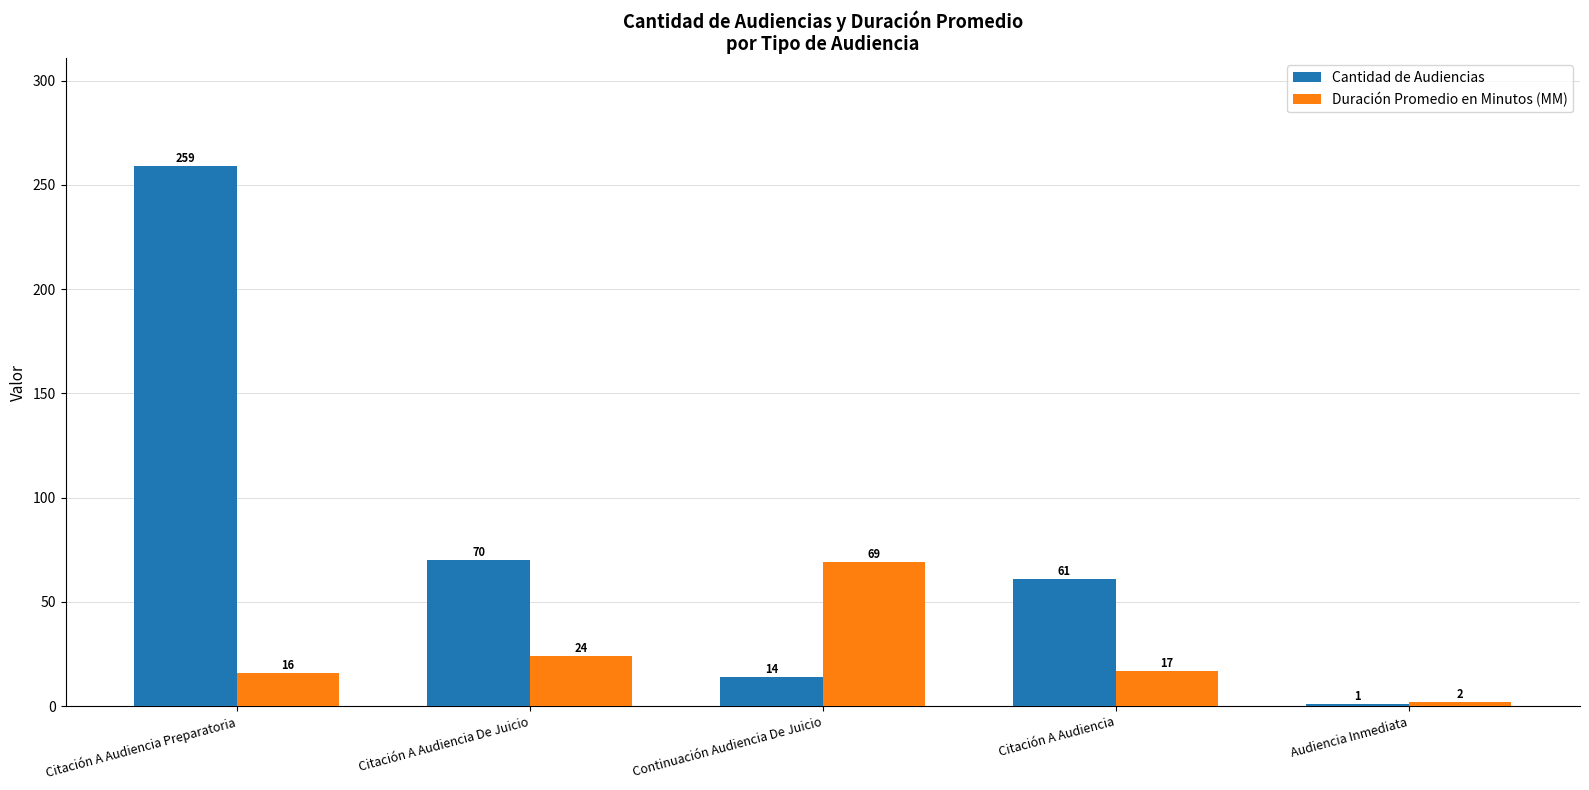

Which series has the largest total across all categories?

Cantidad de Audiencias